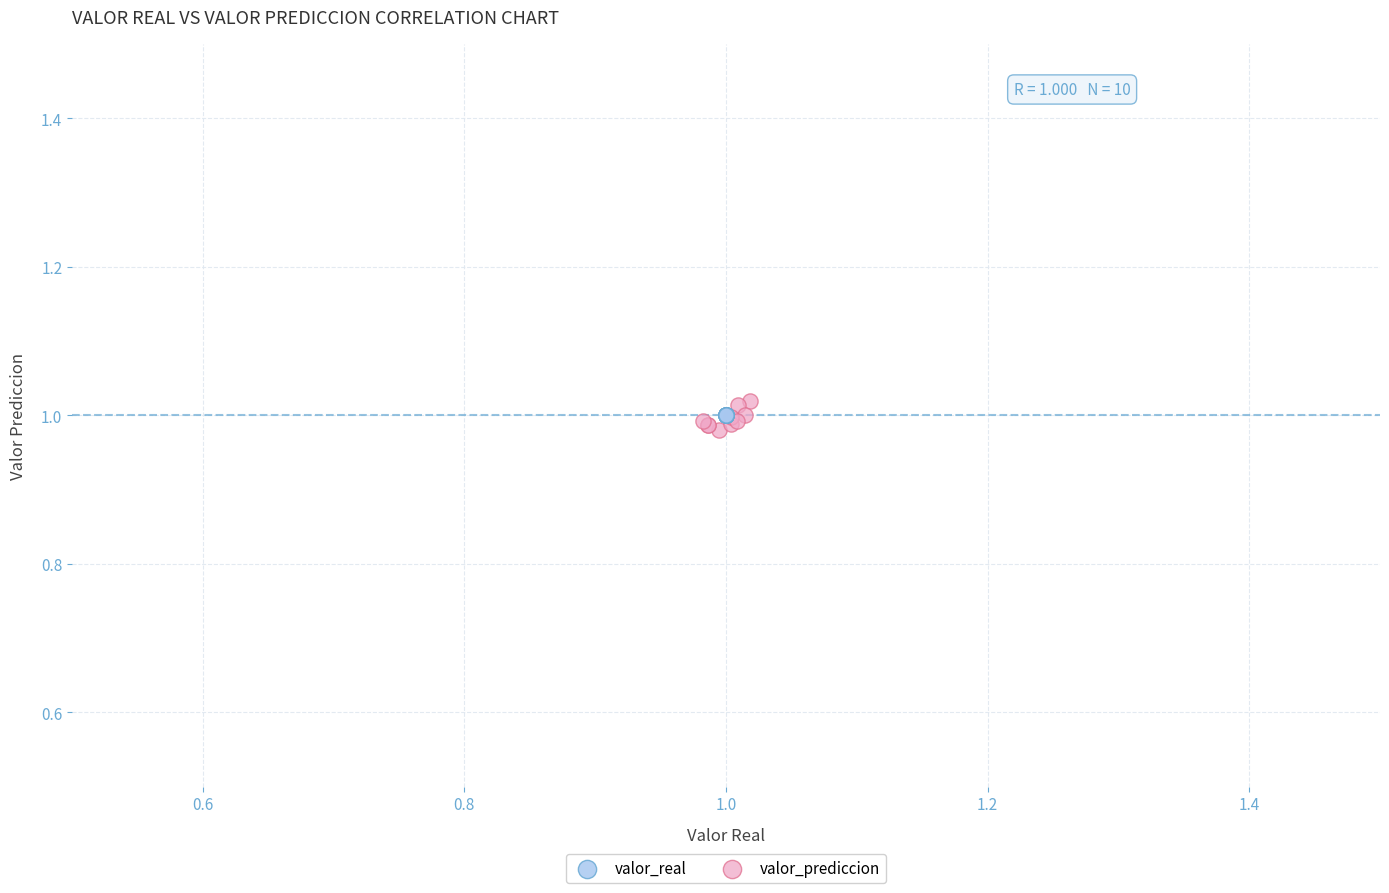

What are all the series names shown in the legend?

valor_real, valor_prediccion